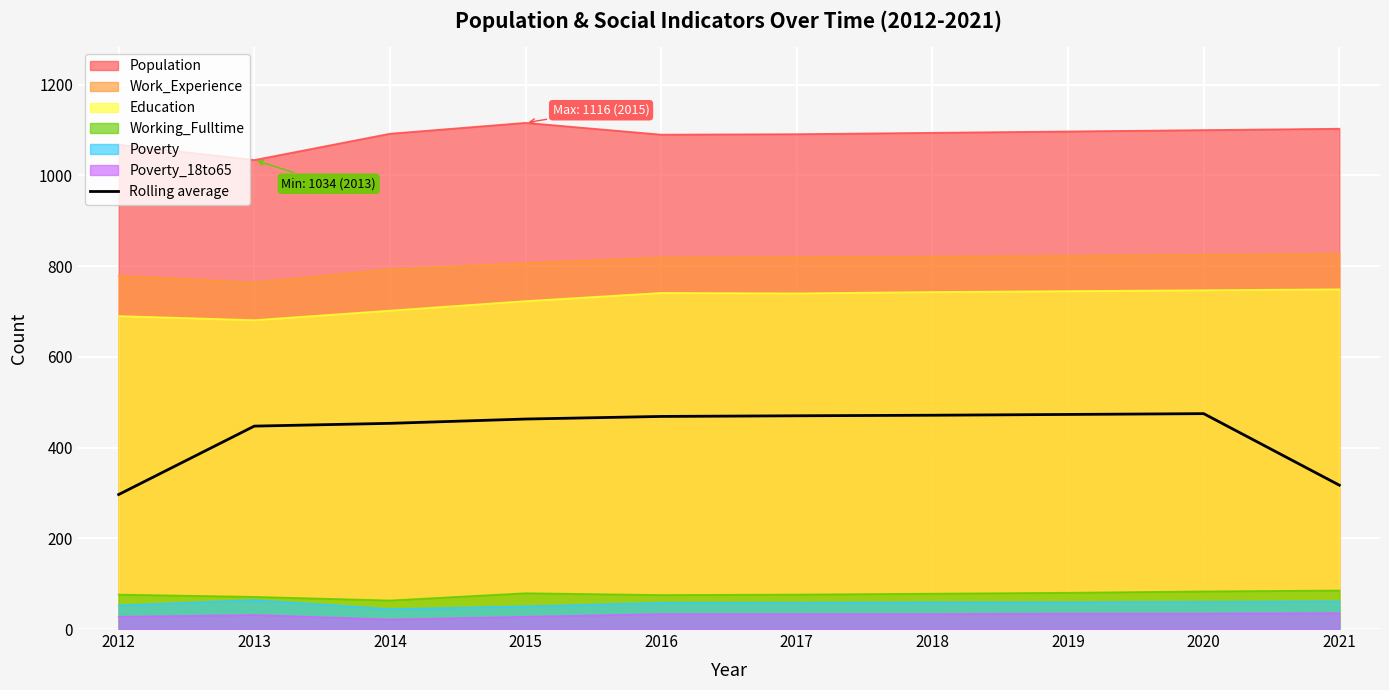

True or false: the data shows 471.3 at 2018.

True